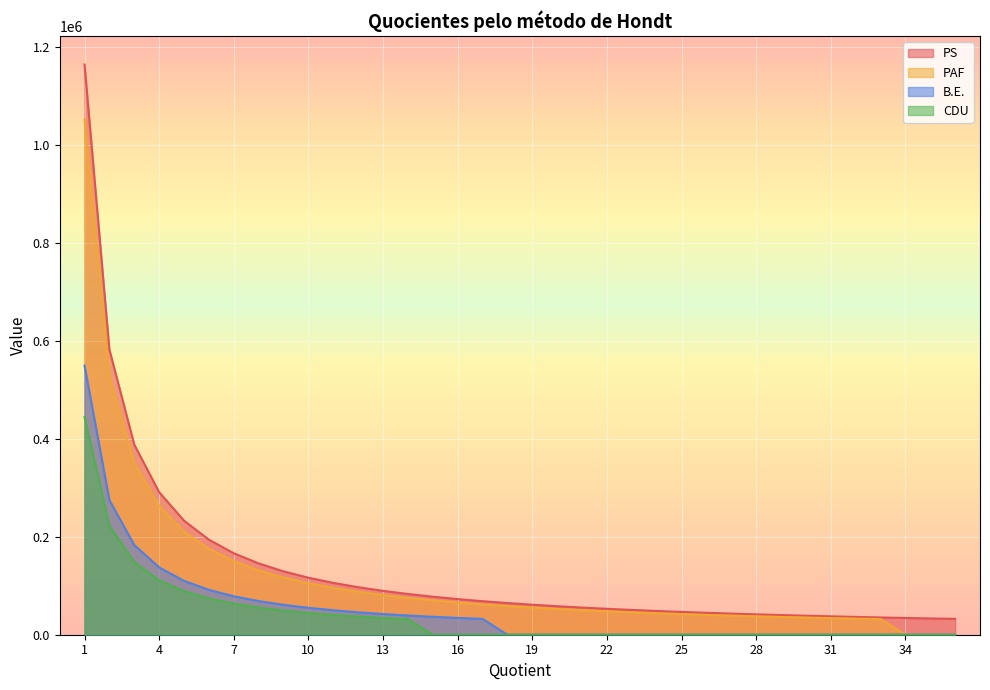

Reading left to right, list all the values displayed in this chart.

PS: 1164964.0	582482.0	388321.3	291241.0	232992.8	194160.7	166423.4	145620.5	129440.4	116496.4	105905.8	97080.3	89612.6	83211.7	77664.3	72810.2	68527.3	64720.2	61313.9	58248.2	55474.5	52952.9	50650.6	48540.2	46598.6	44806.3	43146.8	41605.9	40171.2	38832.1	37579.5	36405.1	35301.9	34263.7	33284.7	32360.1
PAF: 1052664.0	526332.0	350888.0	263166.0	210532.8	175444.0	150380.6	131583.0	116962.7	105266.4	95696.7	87722.0	80974.1	75190.3	70177.6	65791.5	61921.4	58481.3	55403.4	52633.2	50126.9	47848.4	45768.0	43861.0	42106.6	40487.1	38987.6	37595.1	36298.8	35088.8	33956.9	32895.8	31898.9	0.0	0.0	0.0
B.E.: 549878.0	274939.0	183292.7	137469.5	109975.6	91646.3	78554.0	68734.8	61097.6	54987.8	49988.9	45823.2	42298.3	39277.0	36658.5	34367.4	32345.8	0.0	0.0	0.0	0.0	0.0	0.0	0.0	0.0	0.0	0.0	0.0	0.0	0.0	0.0	0.0	0.0	0.0	0.0	0.0
CDU: 444955.0	222477.5	148318.3	111238.8	88991.0	74159.2	63565.0	55619.4	49439.4	44495.5	40450.4	37079.6	34227.3	31782.5	0.0	0.0	0.0	0.0	0.0	0.0	0.0	0.0	0.0	0.0	0.0	0.0	0.0	0.0	0.0	0.0	0.0	0.0	0.0	0.0	0.0	0.0